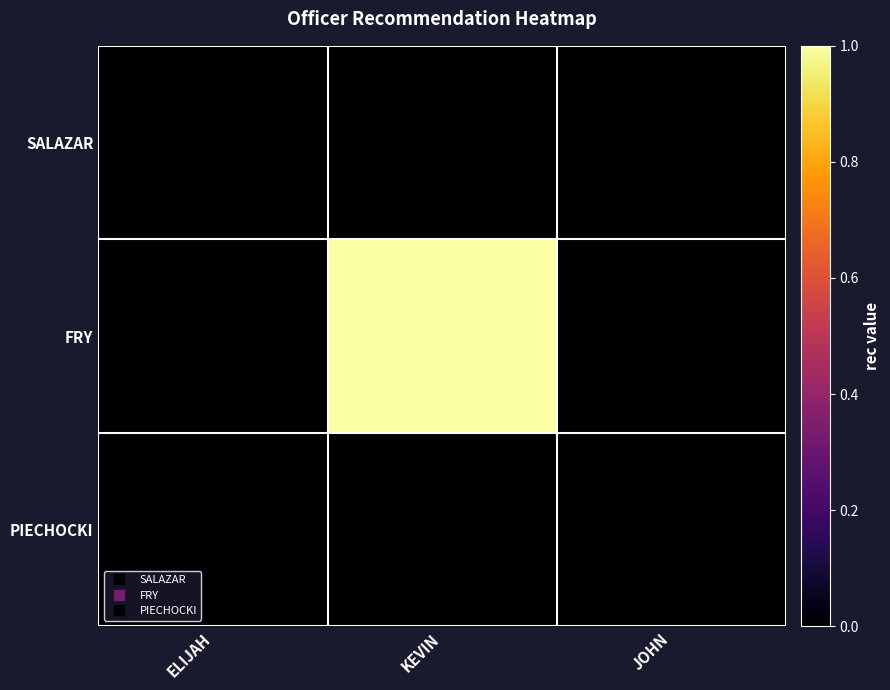

Reading right to left, transcribe all the data shown in this chart.

SALAZAR: JOHN=0	KEVIN=0	ELIJAH=0
FRY: JOHN=0	KEVIN=1	ELIJAH=0
PIECHOCKI: JOHN=0	KEVIN=0	ELIJAH=0